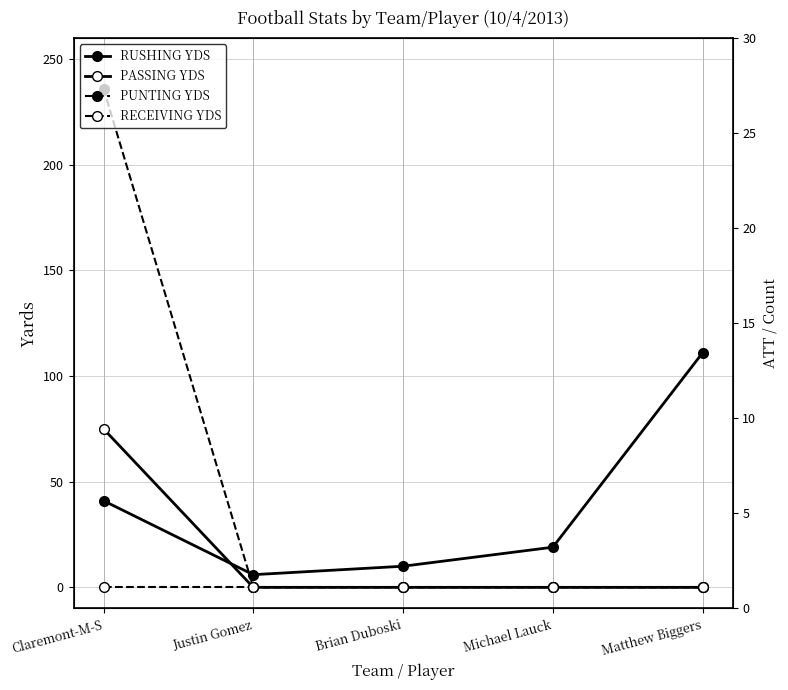

Which category has the highest value in the PASSING YDS series?

Claremont-M-S